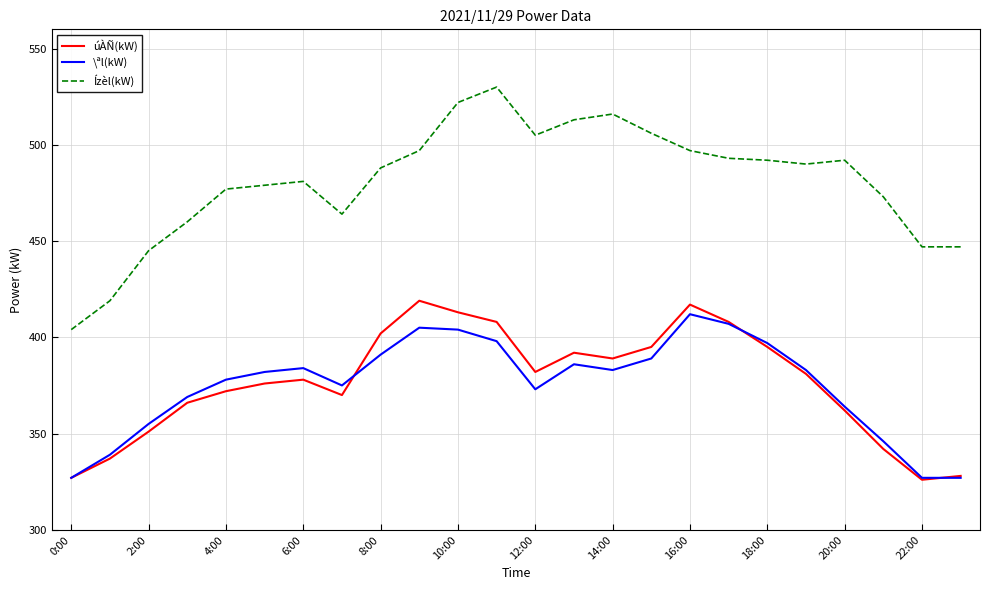

What is the lowest value of the Ízèl(kW) series?

404